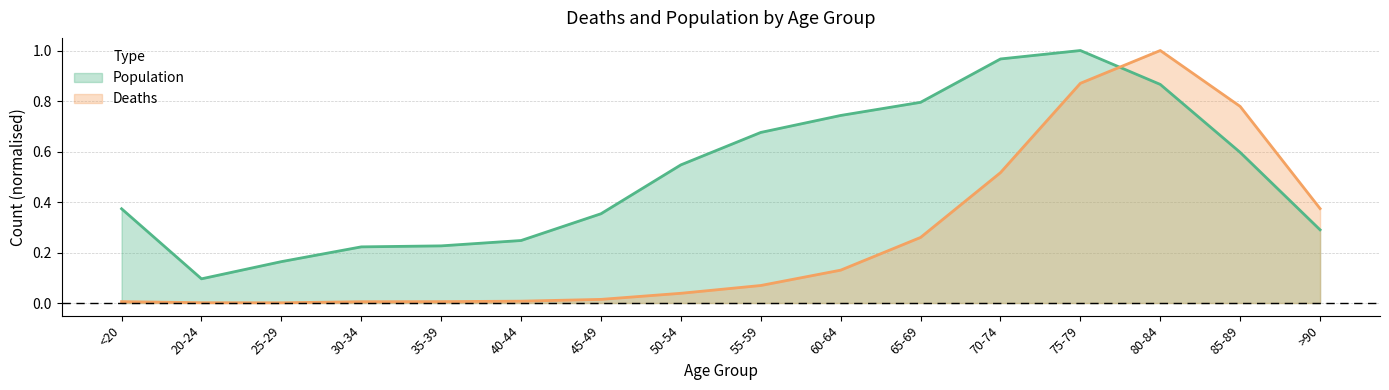

Rank the categories by Deaths value from lowest to highest.

25-29, 20-24, 30-34, <20, 35-39, 40-44, 45-49, 50-54, 55-59, 60-64, 65-69, >90, 70-74, 85-89, 75-79, 80-84